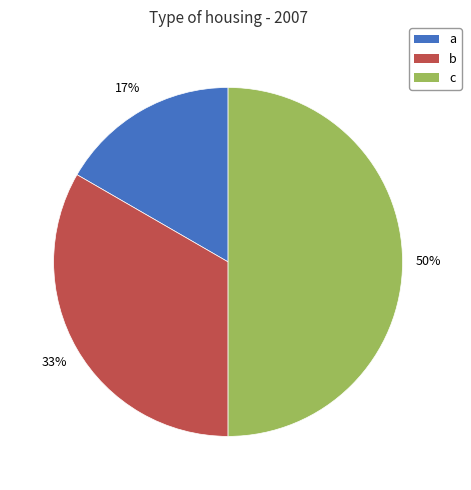

Is the sum of a and c greater than half?

Yes